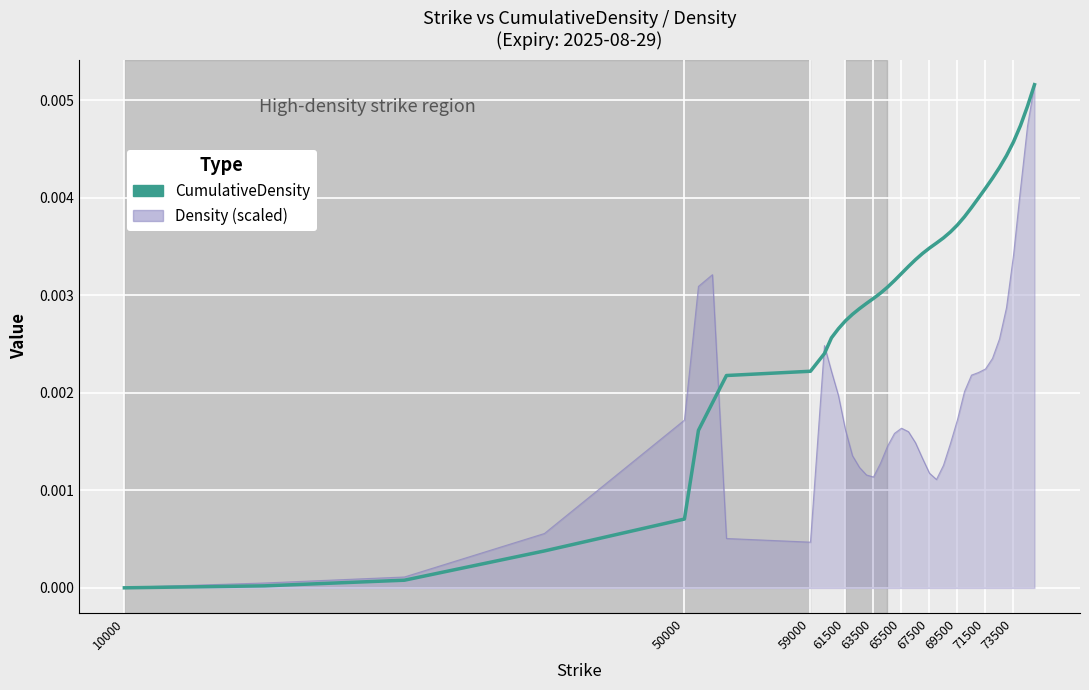

How many lines are shown in the chart?

2